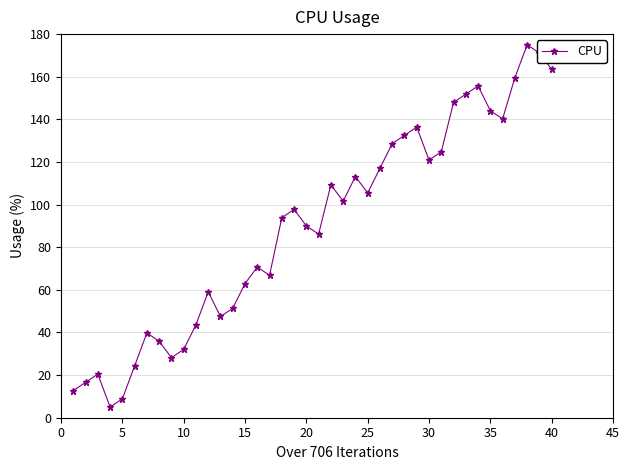

What is the value of the 39th point from the left?

171.1